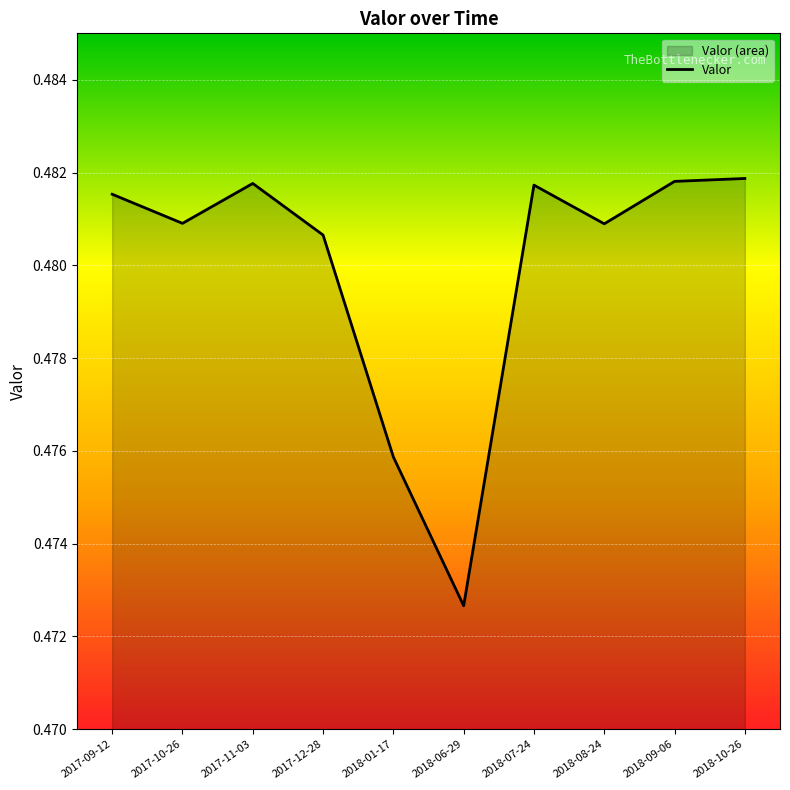

How many lines are shown in the chart?

1